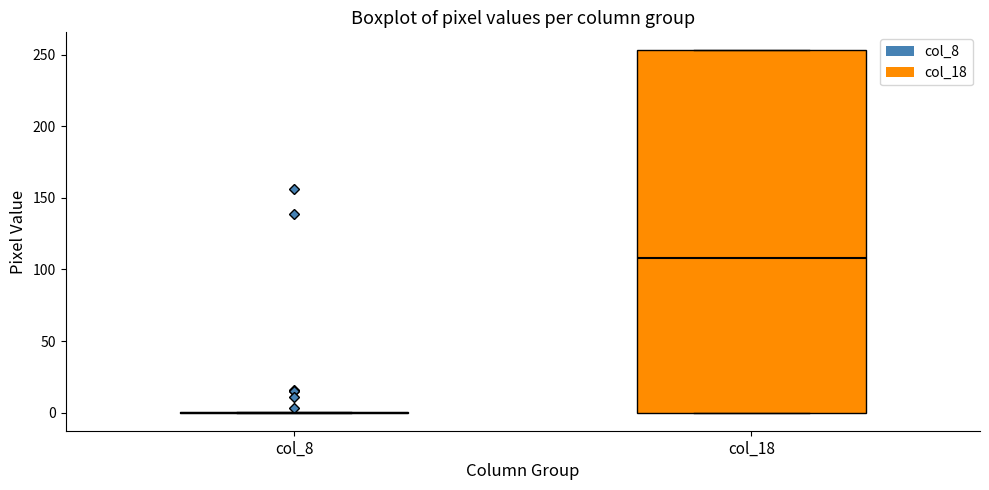

Comparing the boxes themselves (not the whiskers), which one is the tallest?

col_18